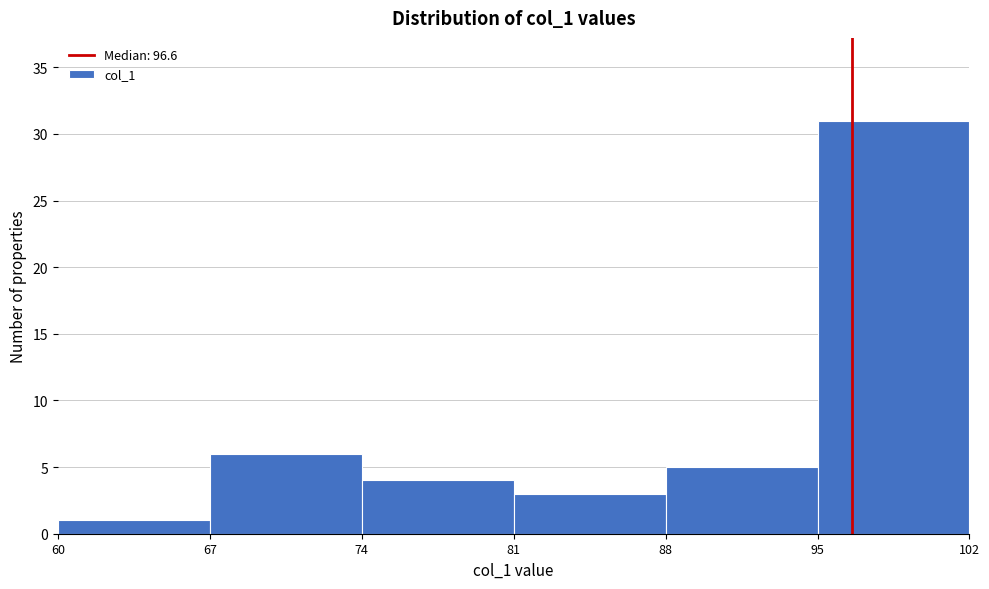

Over which range of the x-axis is the bar tallest?

95 to 102